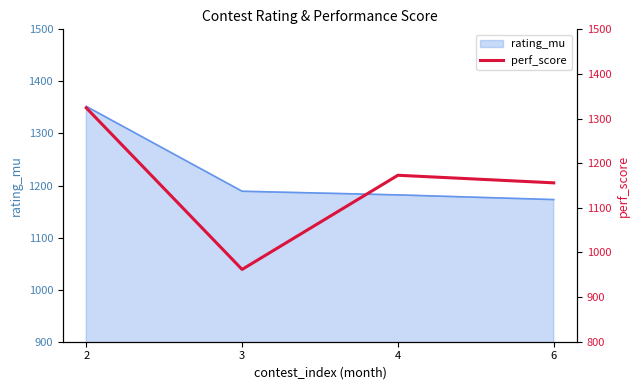

What is the highest value of the rating_mu series?

1352